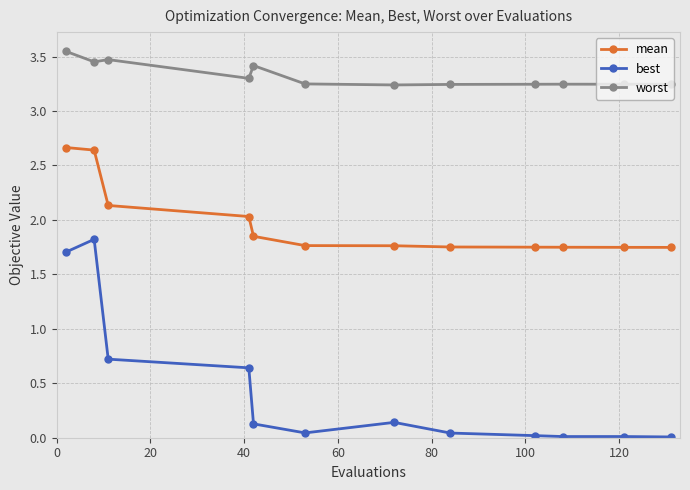

What is the average value of the best series?

0.4